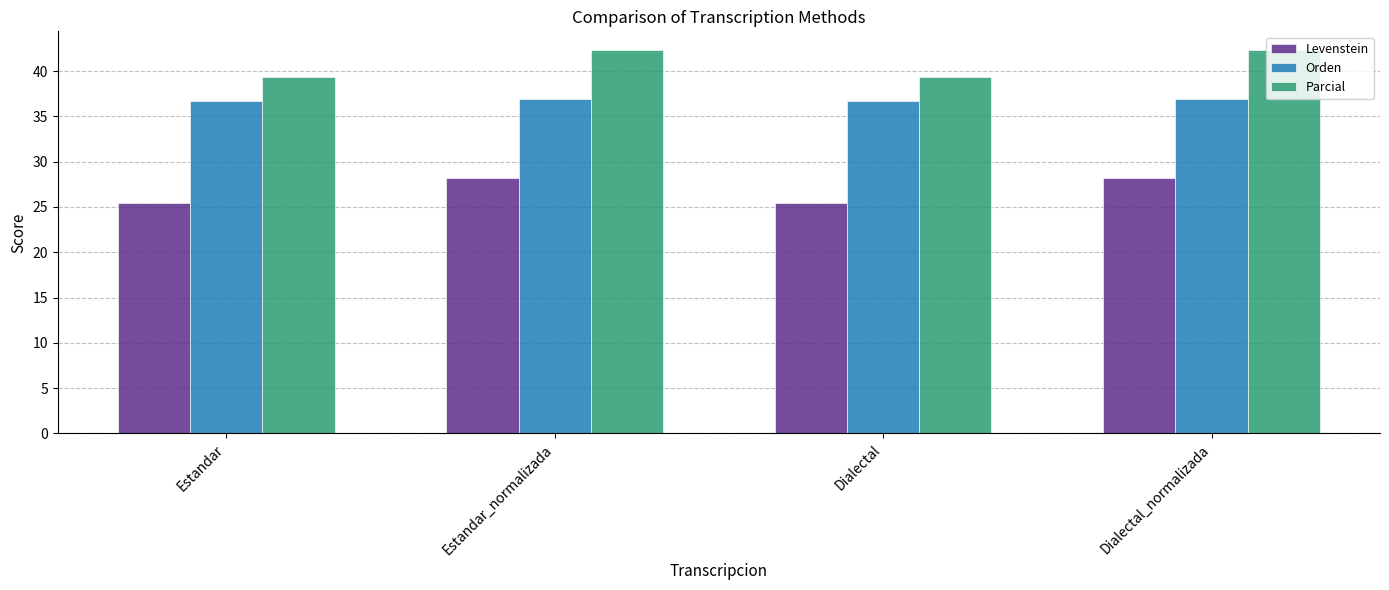

True or false: Levenstein has a value of 25.4 at Dialectal.

True